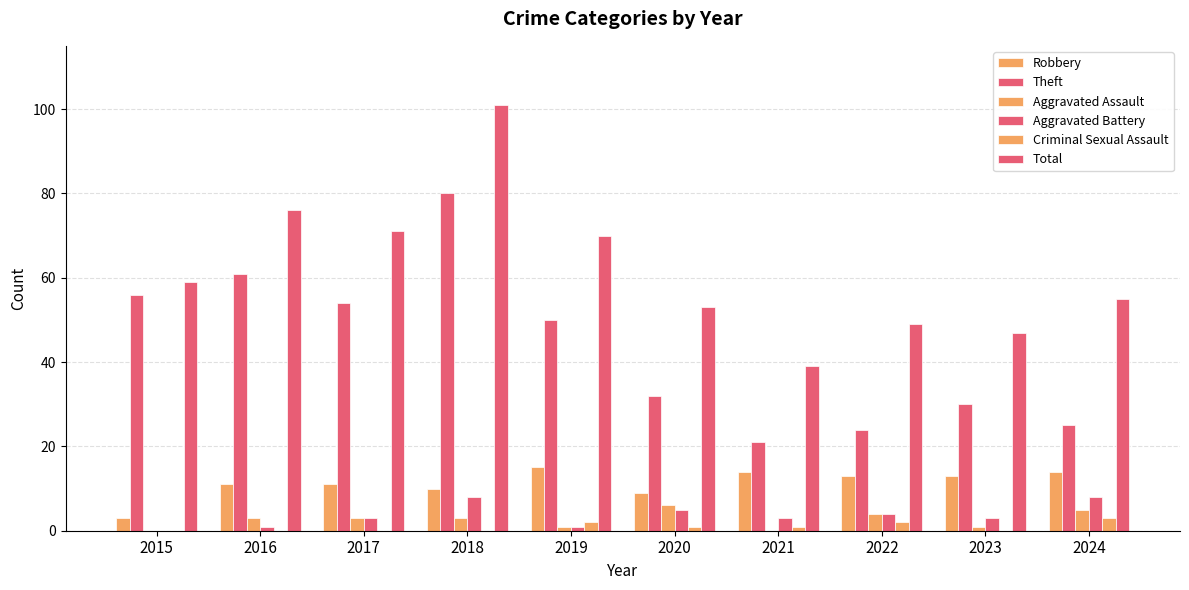

At which label is Aggravated Assault closest to 3?

2016